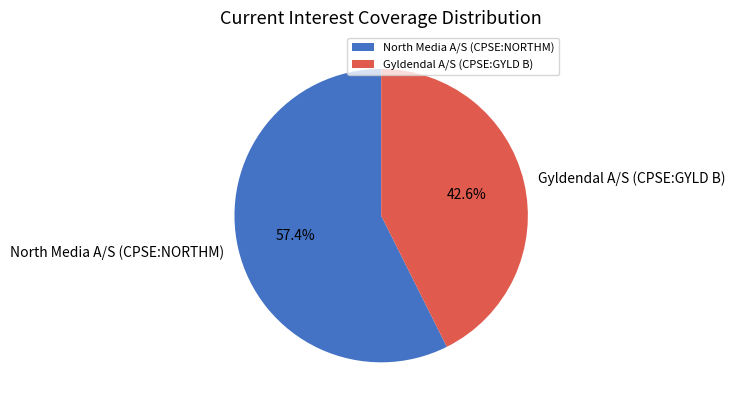

Does North Media A/S (CPSE:NORTHM) account for over 50% of the chart?

Yes